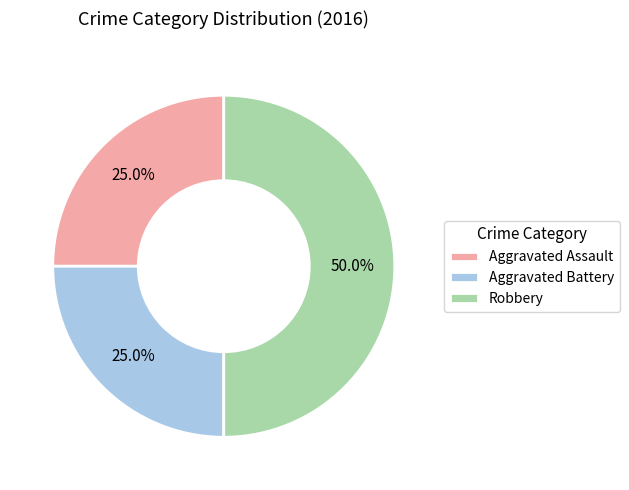

The Aggravated Assault slice represents 32% of the pie. True or false?

False